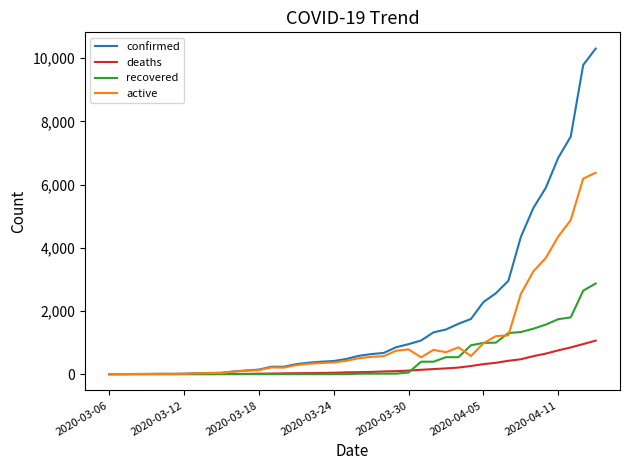

Which series has the largest total across all categories?

confirmed